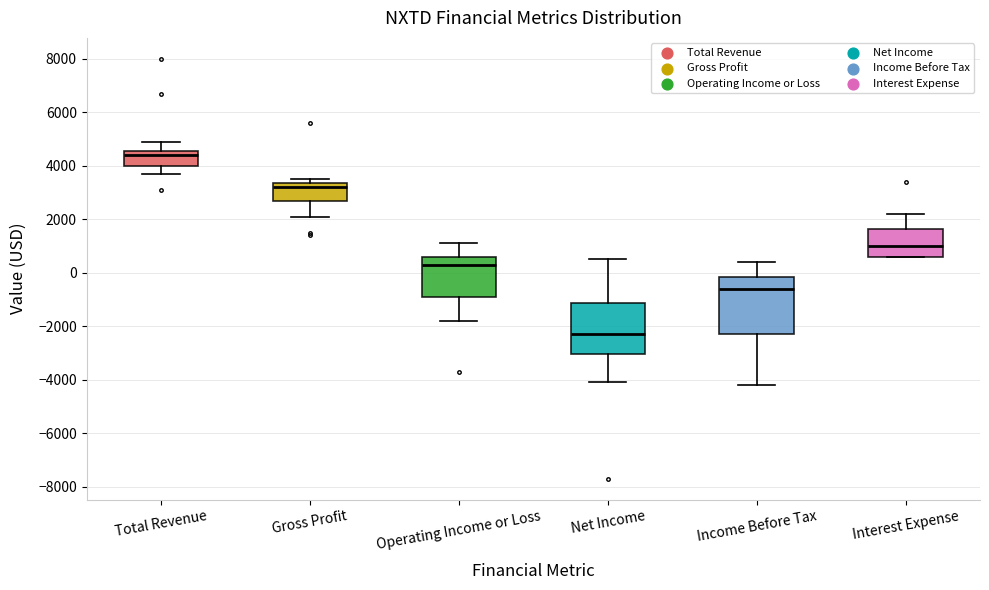

Reading left to right, transcribe this box plot: for each box, give where its median line is, the range the box spans, and where its two whiskers end, as read against the y-axis. The values are not printed on the chart, so give them approximately, as read against the axis.

Total Revenue: median 4400, box 4000 to 4600, whiskers 3800 to 5000
Gross Profit: median 3200, box 2800 to 3400, whiskers 2200 to 3600
Operating Income or Loss: median 400, box -800 to 600, whiskers -1800 to 1200
Net Income: median -2200, box -3000 to -1200, whiskers -4000 to 600
Income Before Tax: median -600, box -2200 to -200, whiskers -4200 to 400
Interest Expense: median 1000, box 600 to 1600, whiskers 600 to 2200